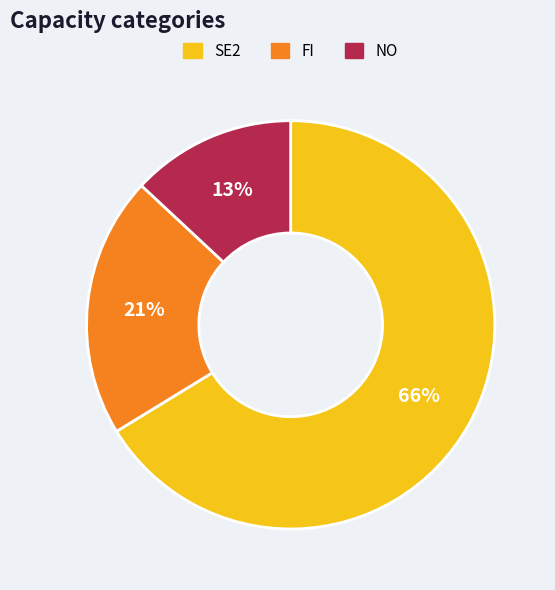

Which category has the biggest portion of the pie?

SE2